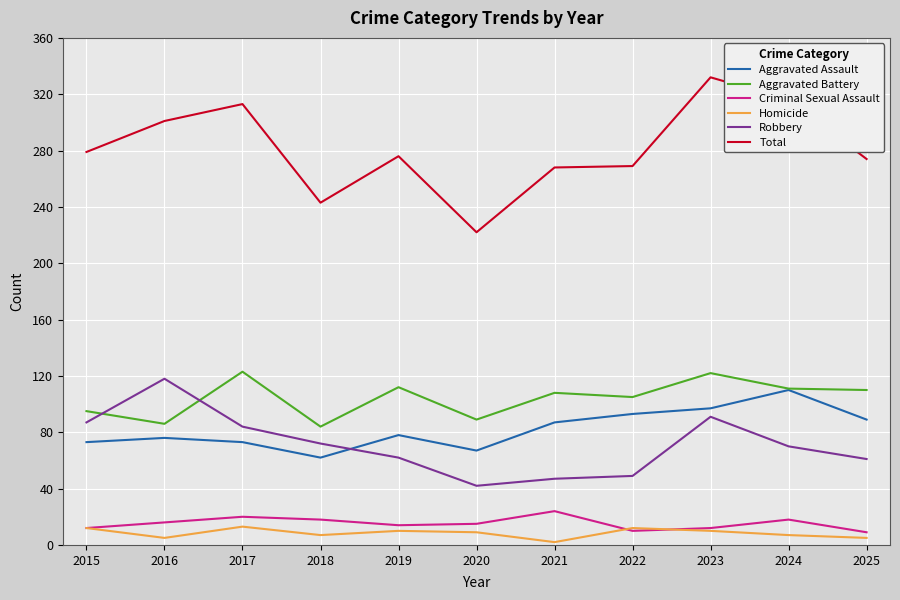

Which series has the widest spread of values?

Total